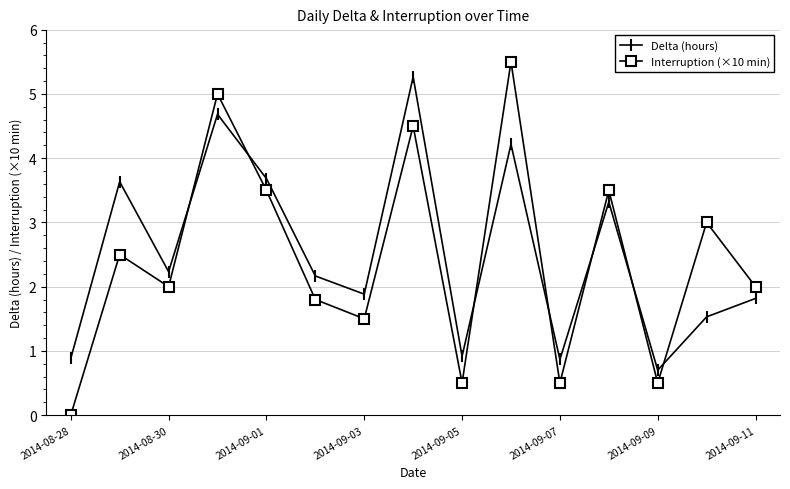

Which series has the largest range (max minus min)?

Interruption (×10 min)